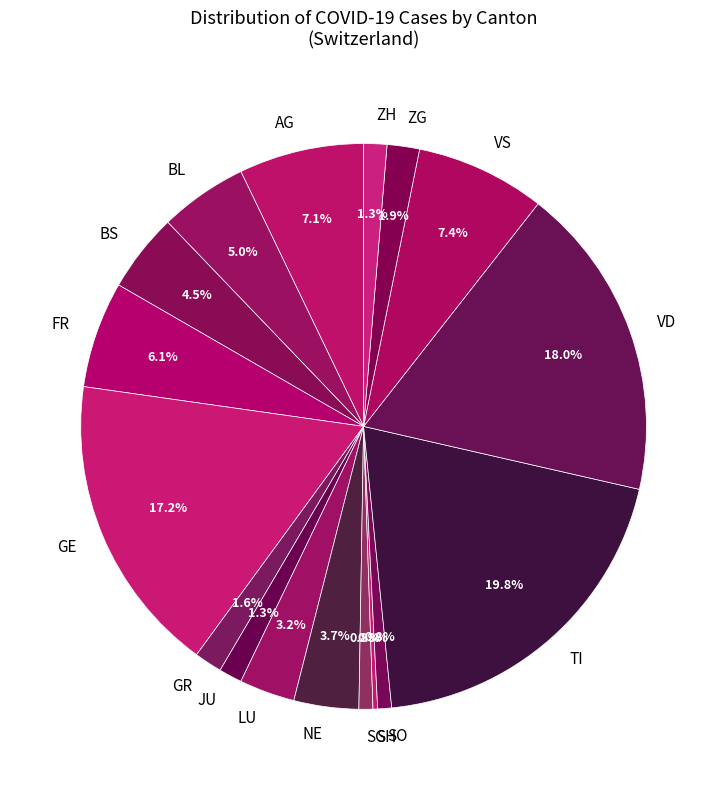

To the nearest percent, what portion does VS represent?

7%